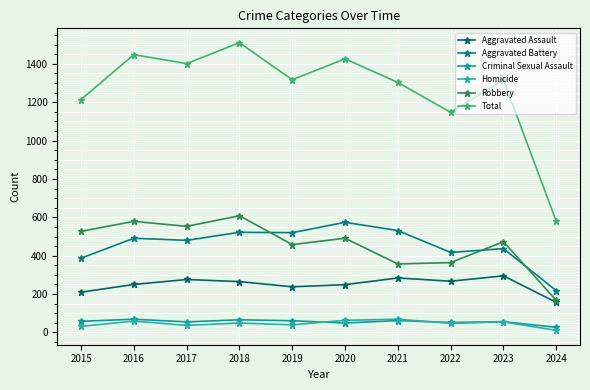

How many data points does each series have?

10